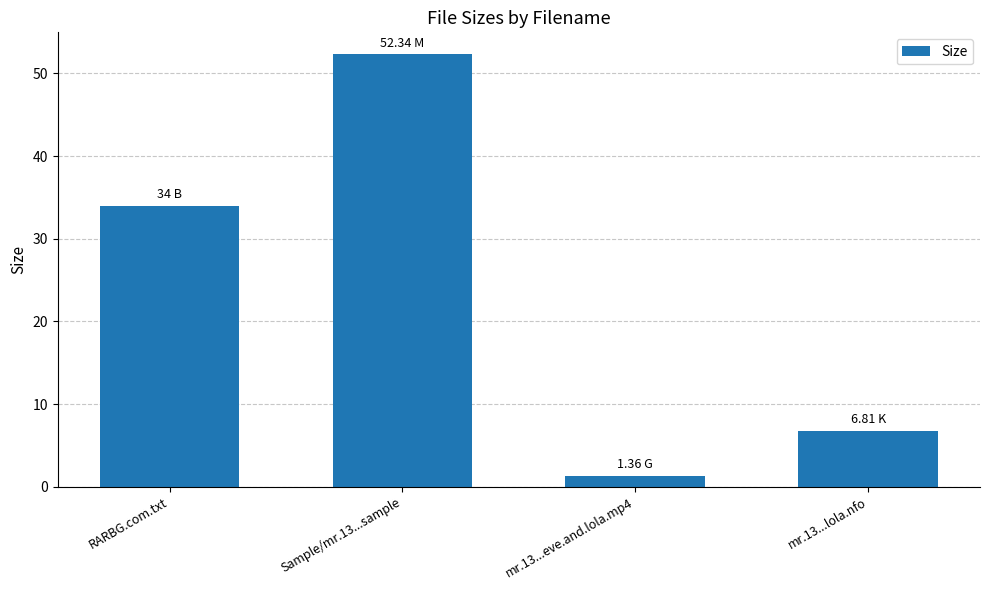

Reading right to left, transcribe all the data shown in this chart.

mr.13...lola.nfo=6.8	mr.13...eve.and.lola.mp4=1.4	Sample/mr.13...sample=52.3	RARBG.com.txt=34.0